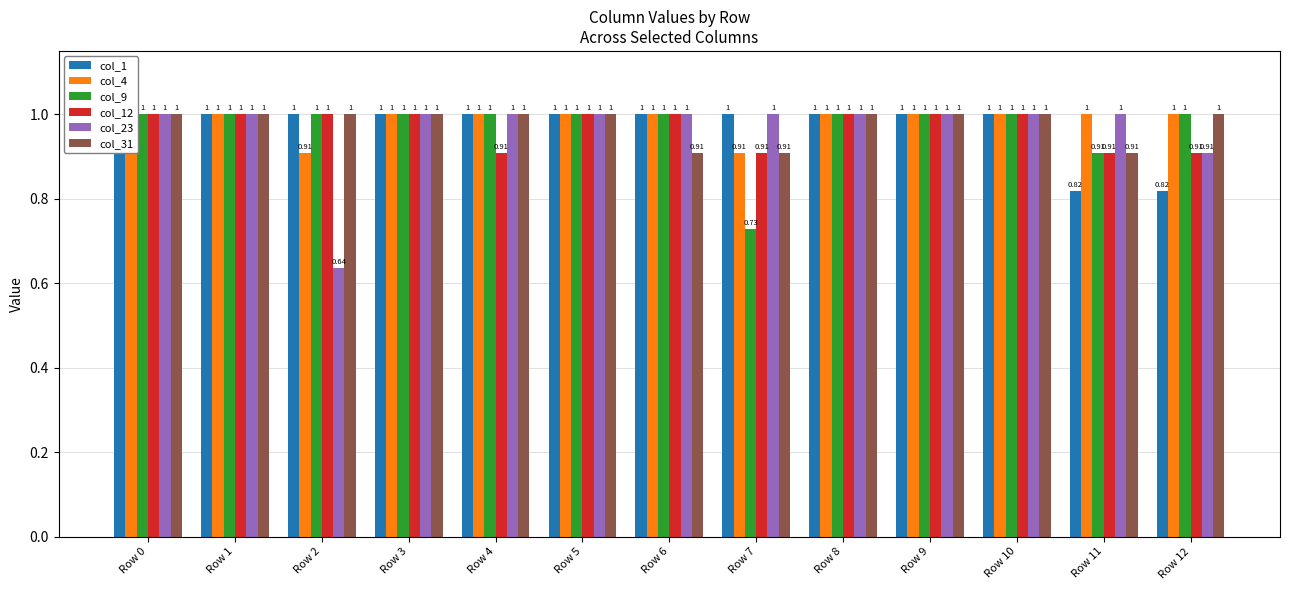

What is the approximate value of col_9 at Row 12?

1.0